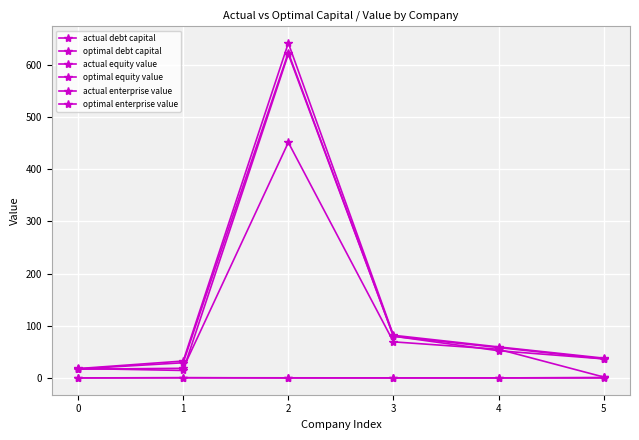

What is the average value of the optimal equity value series?

102.1